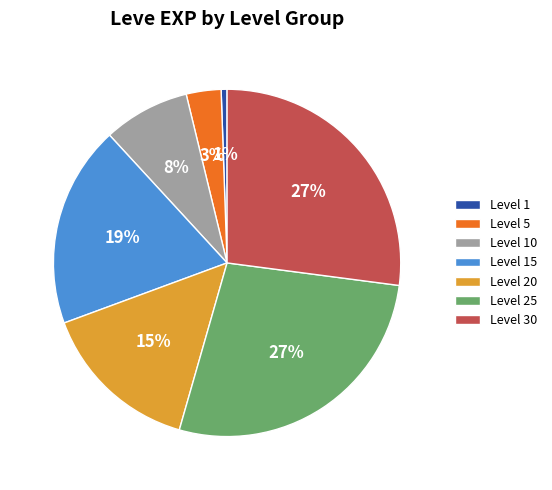

How many slices are in this pie chart?

7